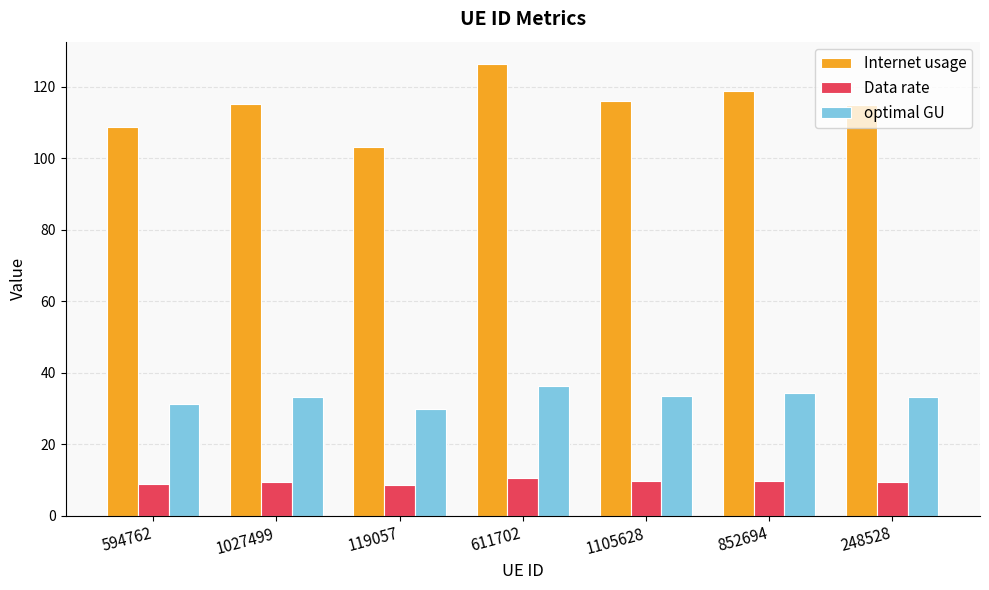

List the series in order of their overall mean, lowest first.

Data rate, optimal GU, Internet usage